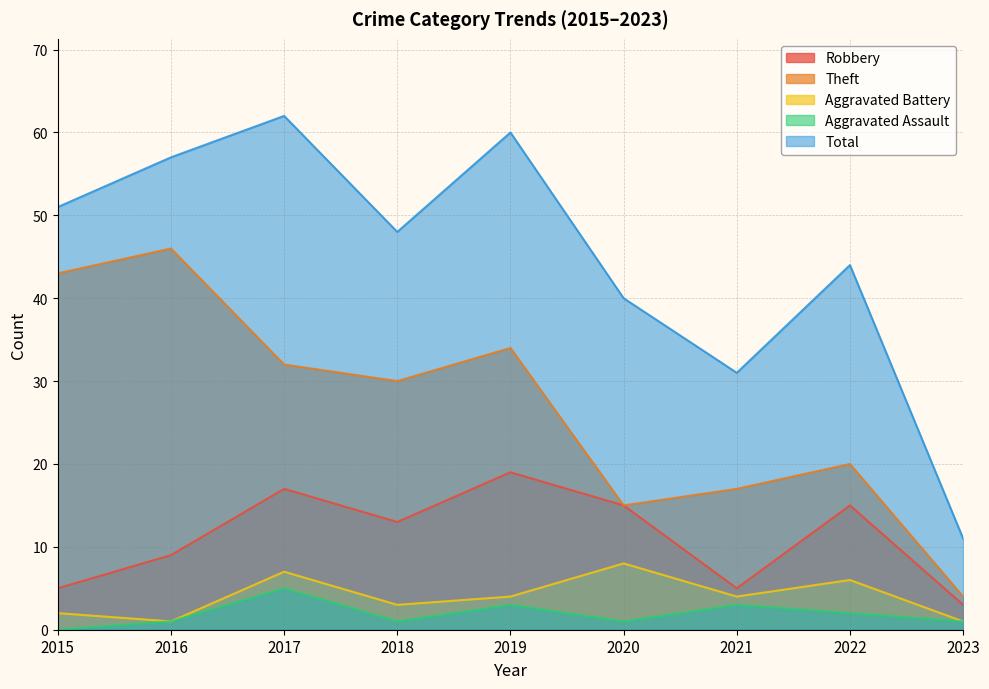

Which series has the largest range (max minus min)?

Total